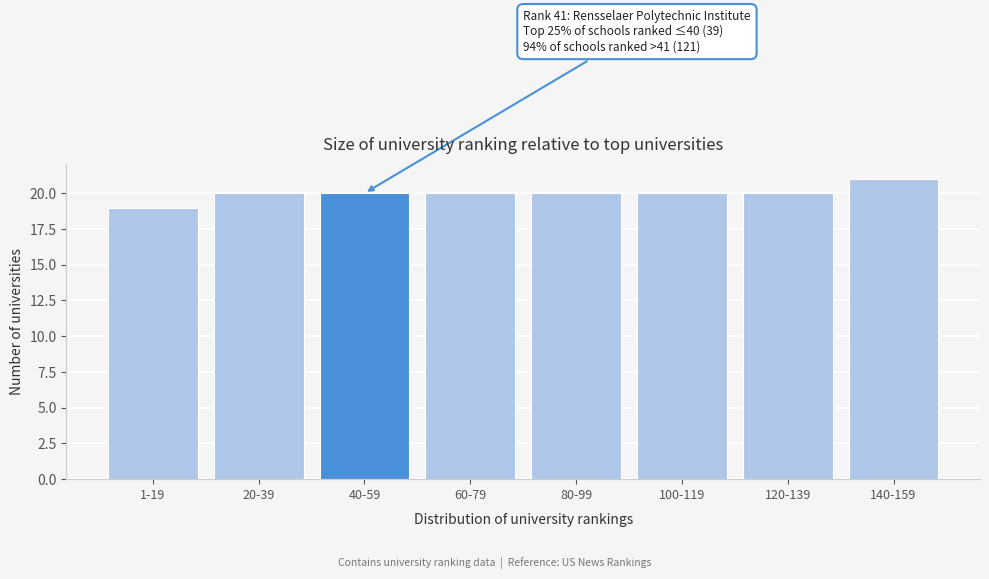

Reading left to right, list all the values displayed in this chart.

1-19=19	20-39=20	40-59=20	60-79=20	80-99=20	100-119=20	120-139=20	140-159=21